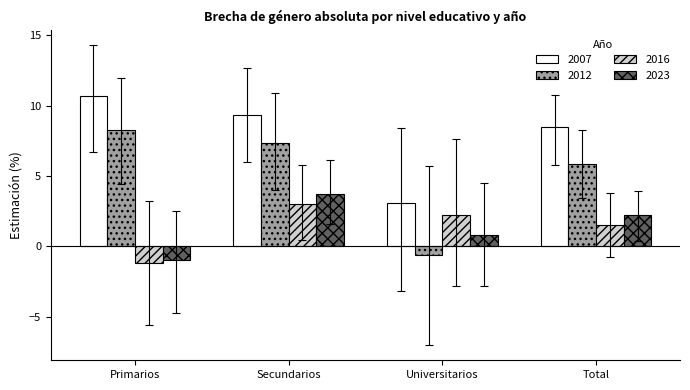

At which category does the chart reach its minimum across all series?

Primarios